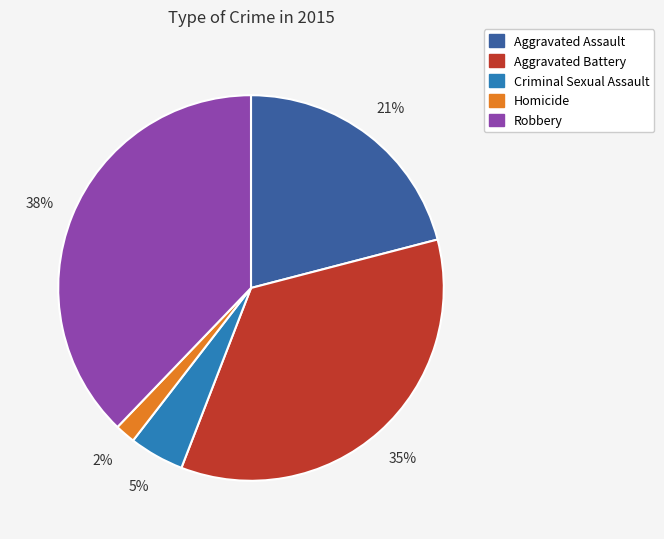

Is the sum of Homicide and Criminal Sexual Assault greater than half?

No